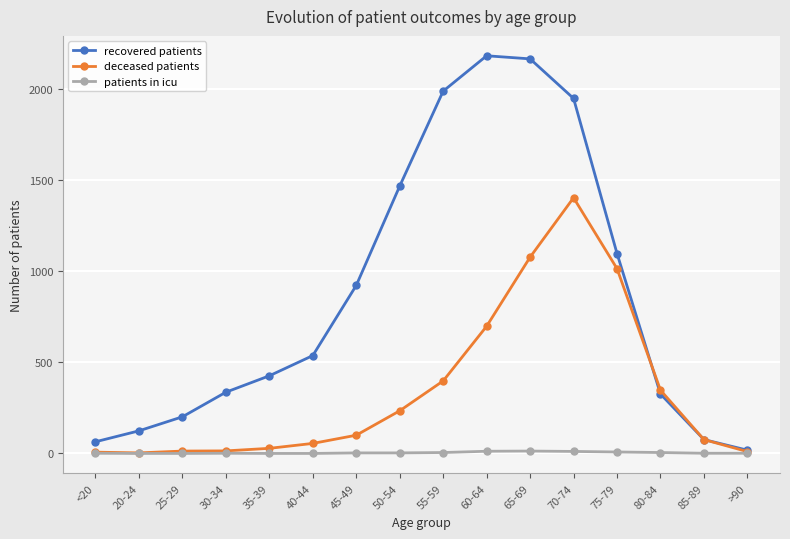

True or false: recovered patients has more than 1 points higher than both neighbors.

False